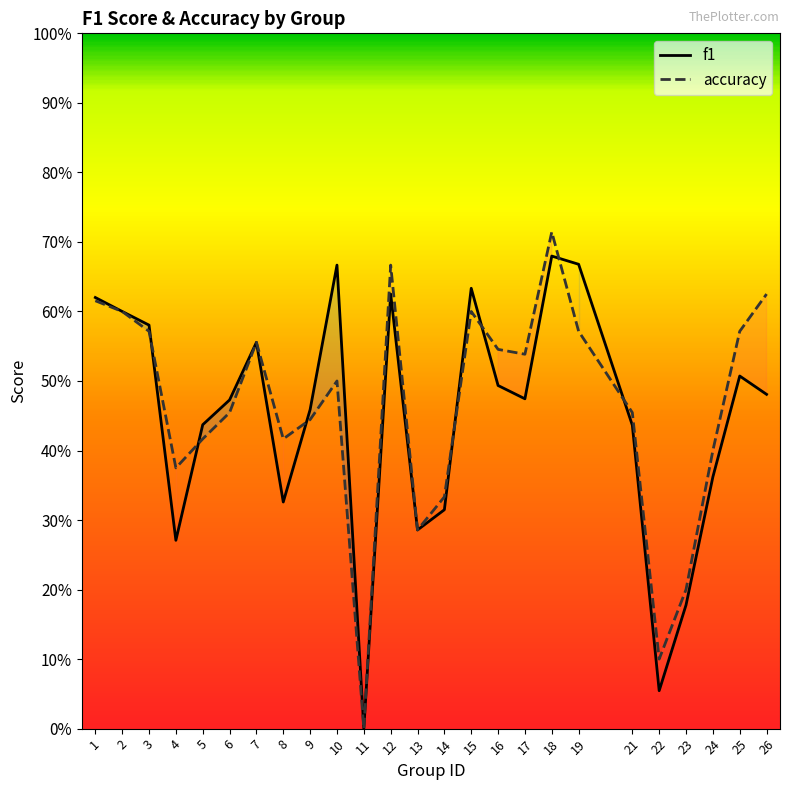

True or false: accuracy has a value of 0.6 at 25.

True